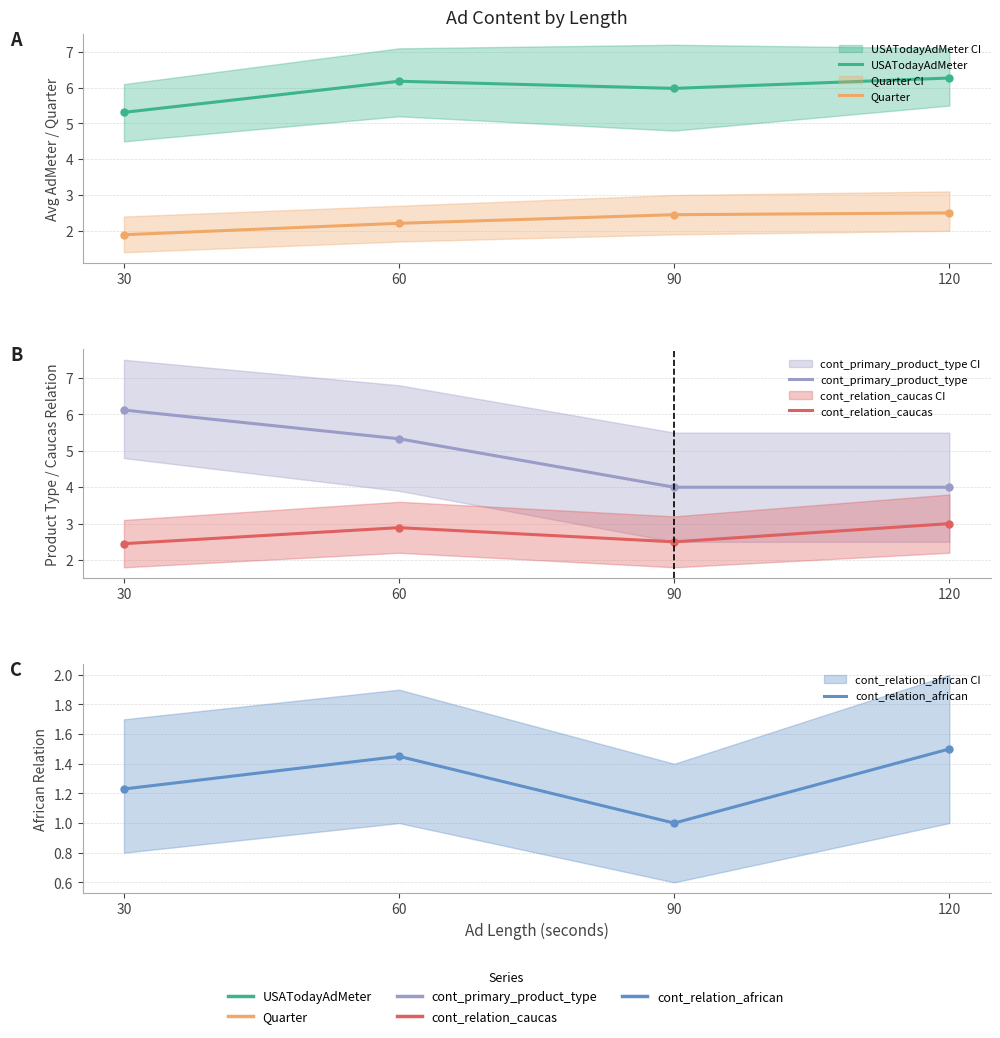

At which label does cont_relation_caucas reach its minimum?

30